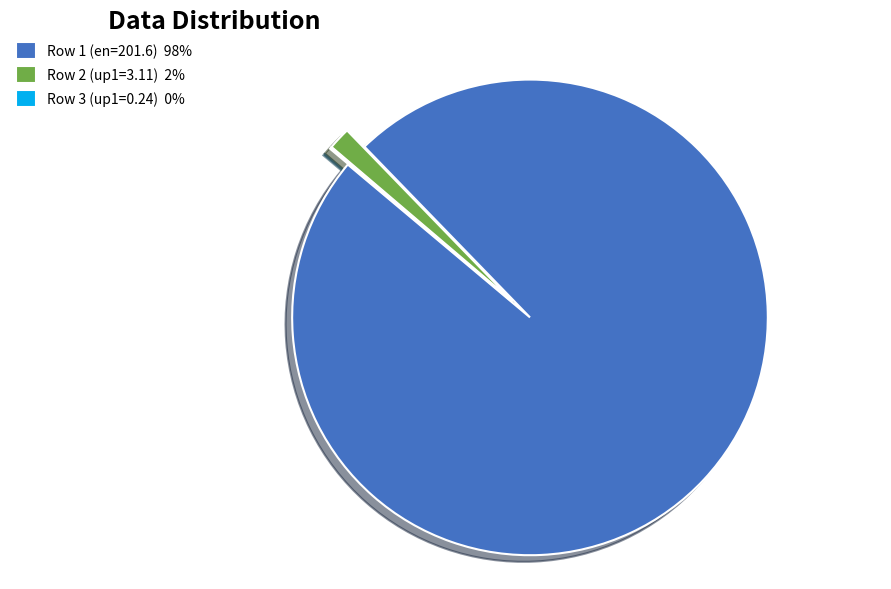

Is there any slice that represents more than half of the pie?

Yes